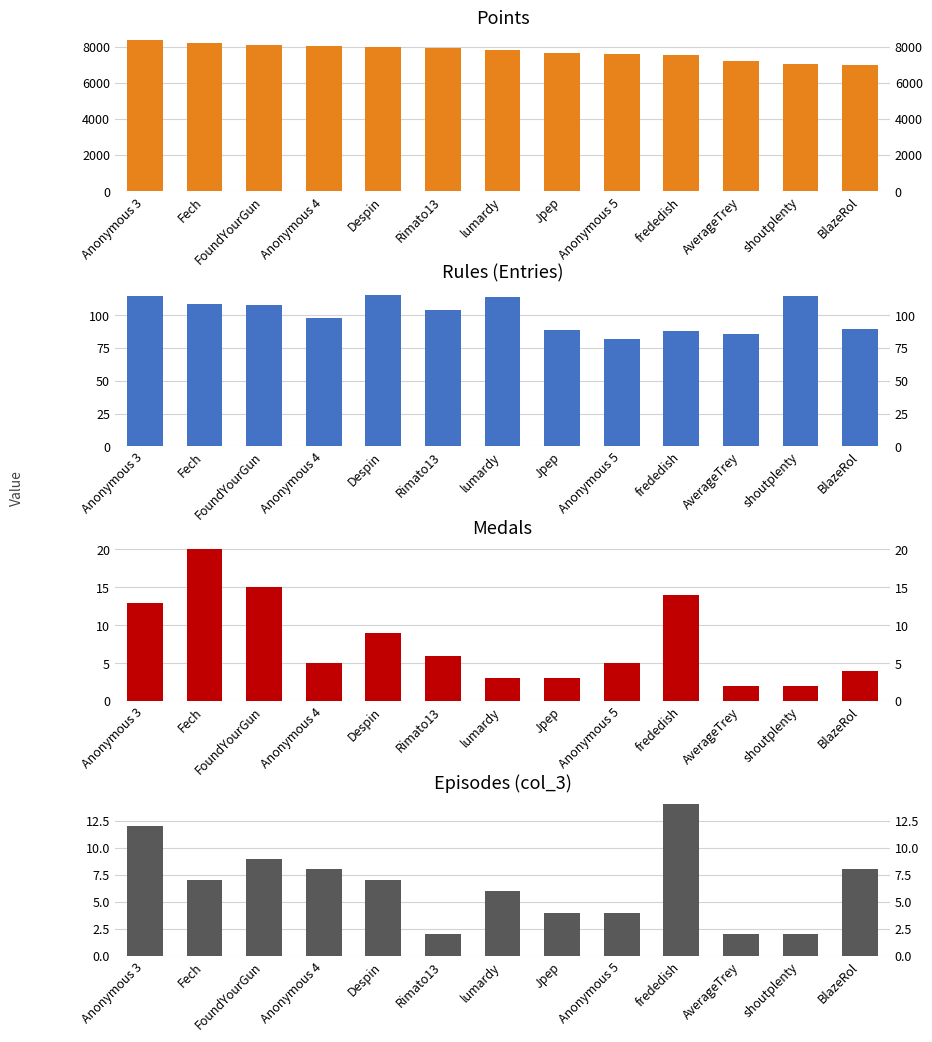

Rank the categories by Rules value from lowest to highest.

Anonymous 5, AverageTrey, frededish, Jpep, BlazeRol, Anonymous 4, Rimato13, FoundYourGun, Fech, lumardy, Anonymous 3, shoutplenty, Despin